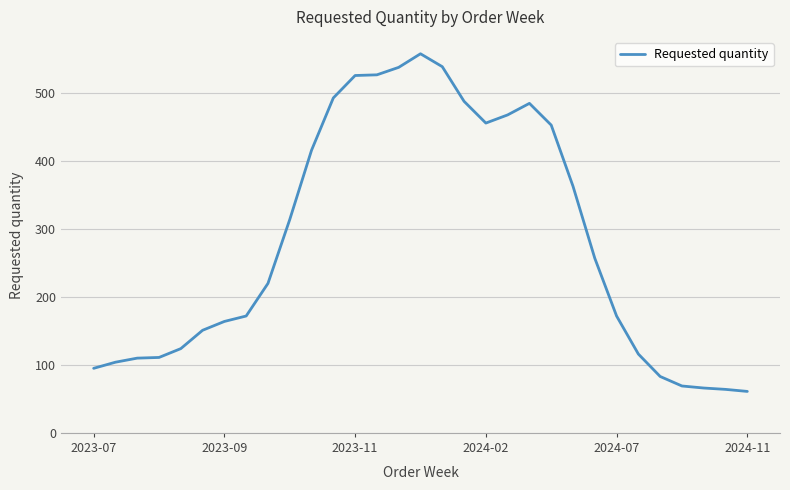

What is the average value?

283